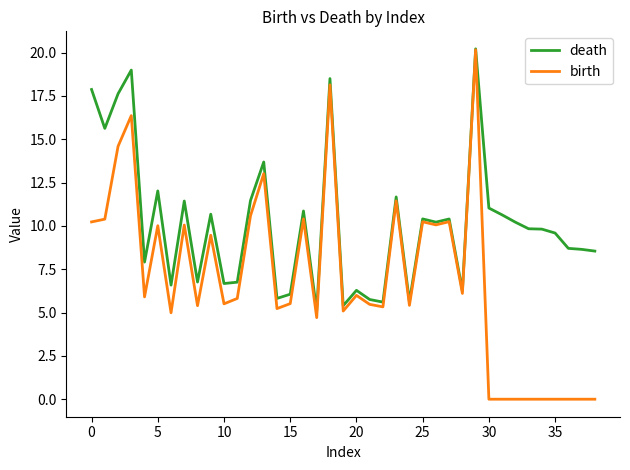

Which series has the widest spread of values?

birth